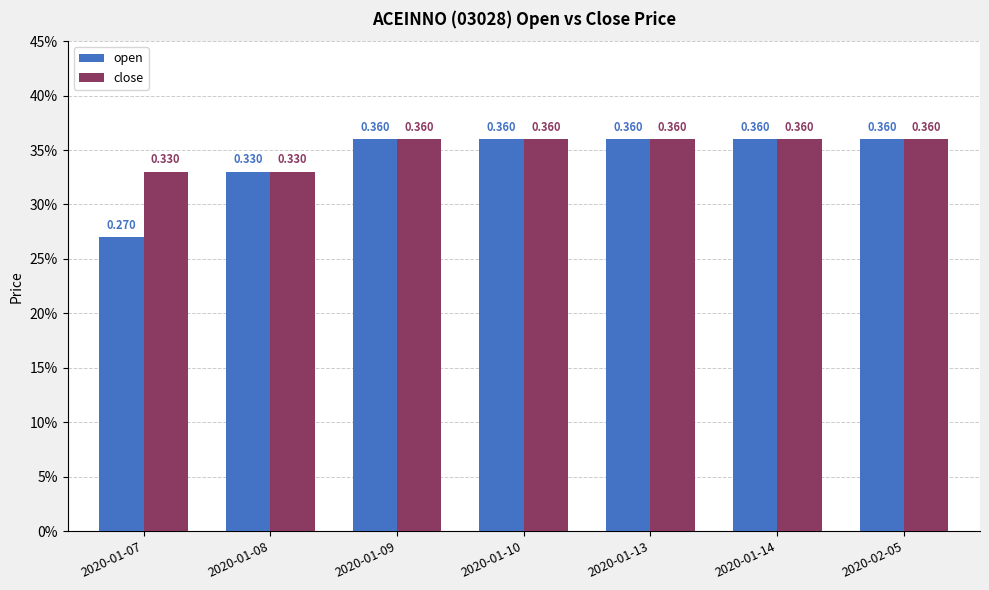

Reading right to left, what are all the values shown in this chart?

open: 2020-02-05=0.4	2020-01-14=0.4	2020-01-13=0.4	2020-01-10=0.4	2020-01-09=0.4	2020-01-08=0.3	2020-01-07=0.3
close: 2020-02-05=0.4	2020-01-14=0.4	2020-01-13=0.4	2020-01-10=0.4	2020-01-09=0.4	2020-01-08=0.3	2020-01-07=0.3